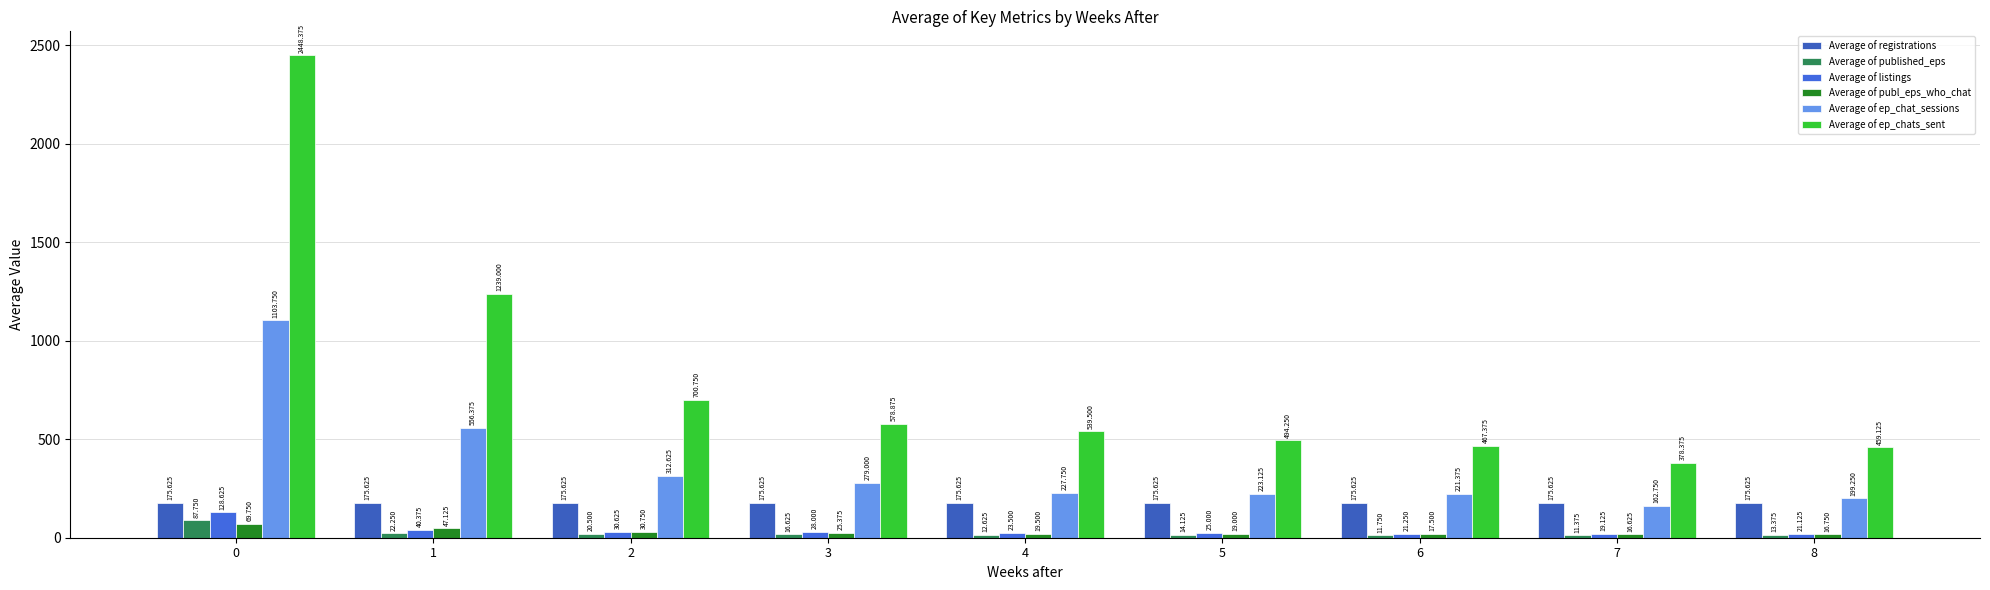

Are the bars grouped side by side (vs. stacked)?

Yes